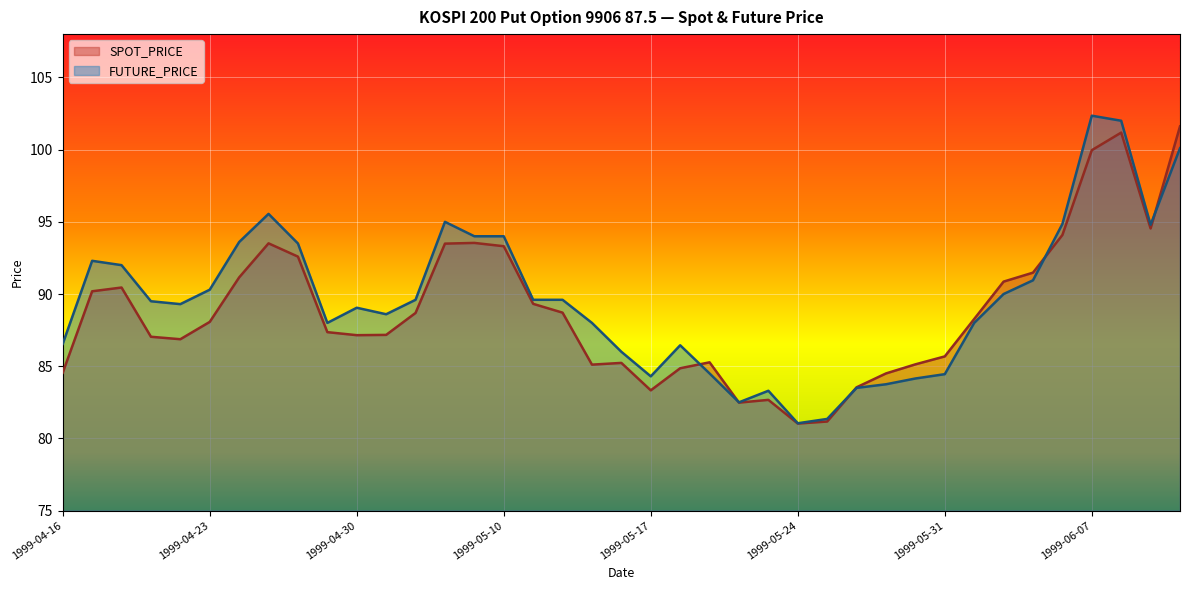

Is the value of FUTURE_PRICE at 1999-04-28 greater than the value of SPOT_PRICE at 1999-06-07?

No